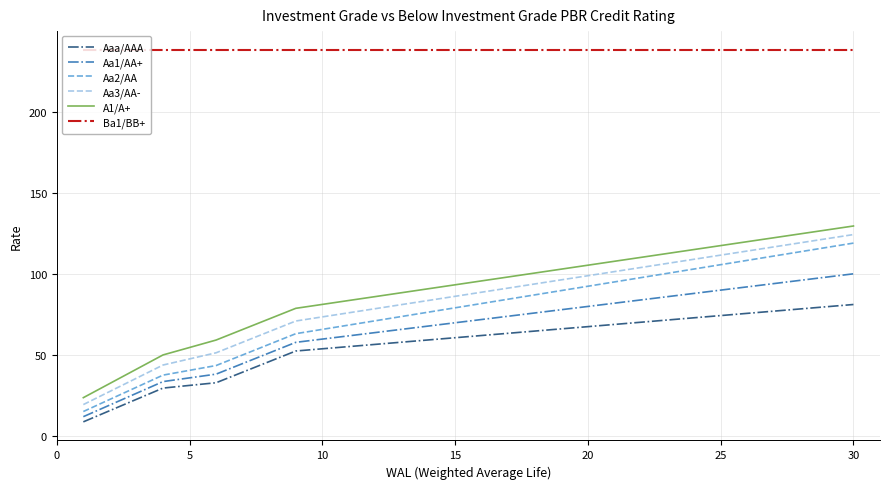

True or false: Aa2/AA and Aaa/AAA intersect in this chart.

False